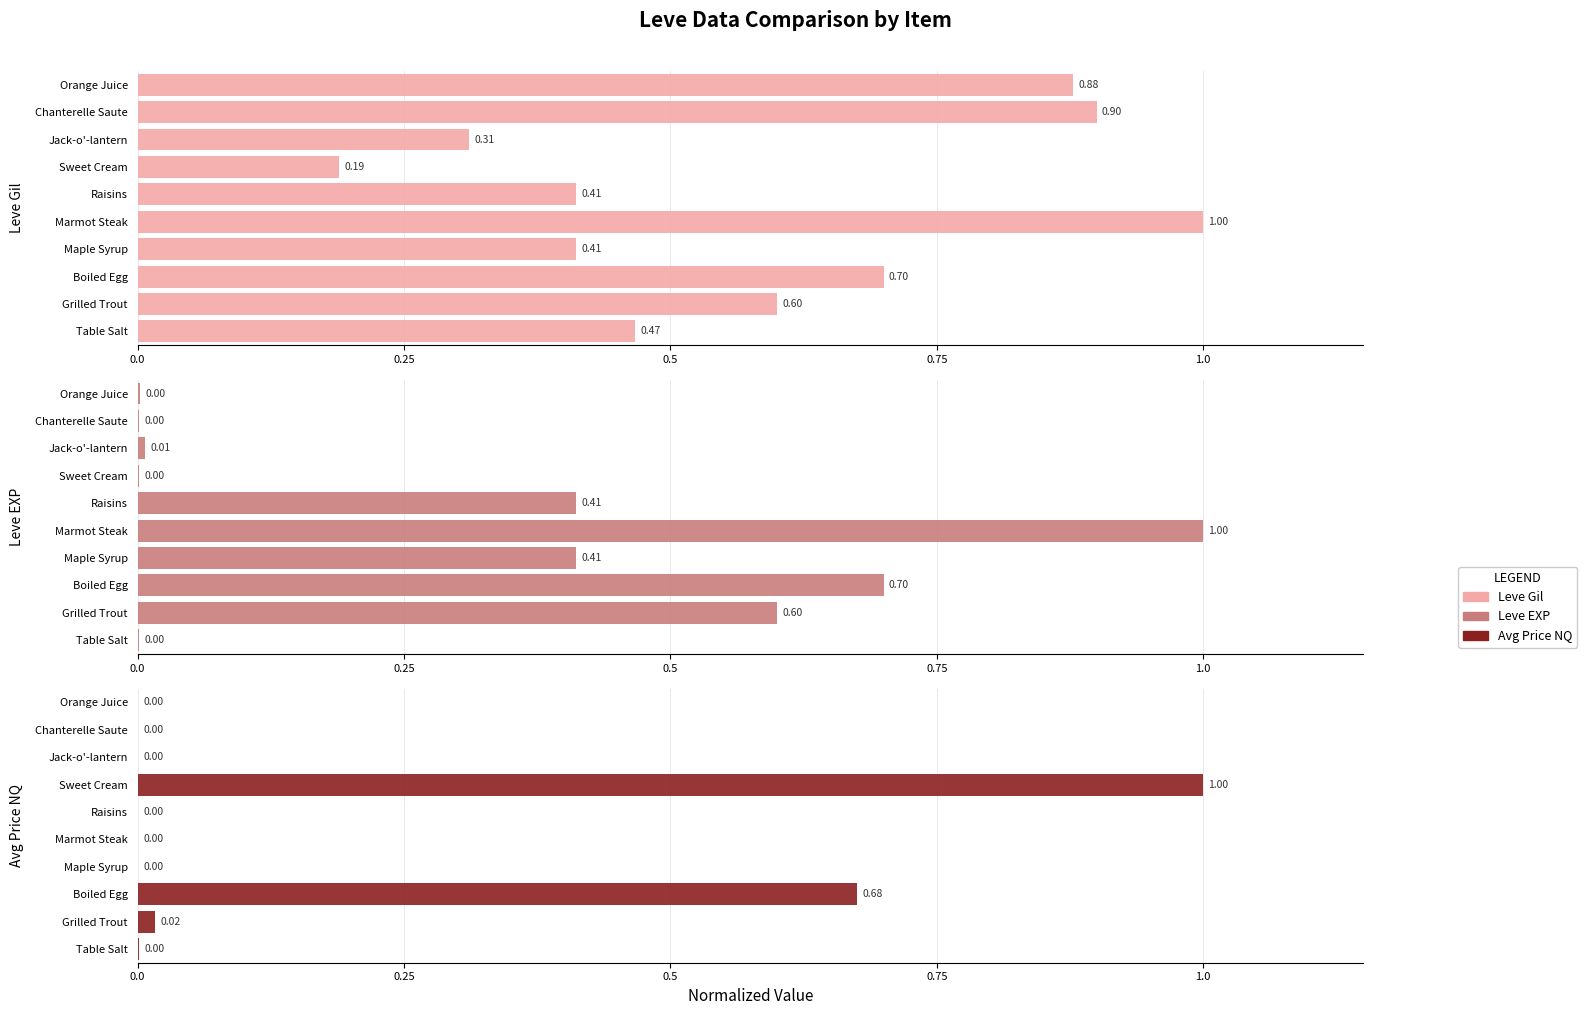

What is the difference between the maximum and minimum values in the Leve EXP series?

1.0